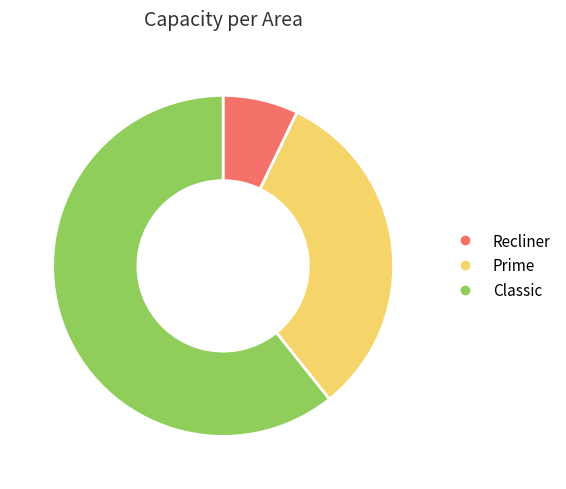

Approximately how many times larger is the value at Prime compared to Classic?

0.5